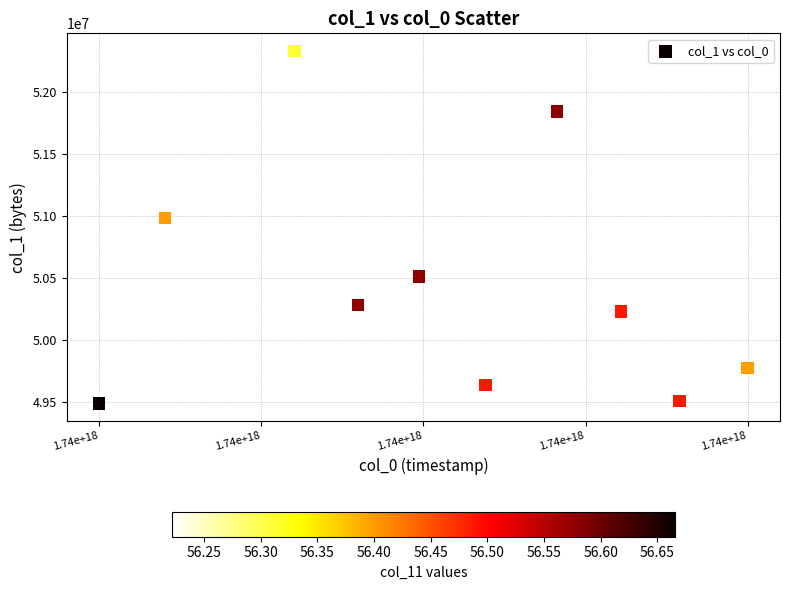

What is the range of Y values (max minus min)?

2845166